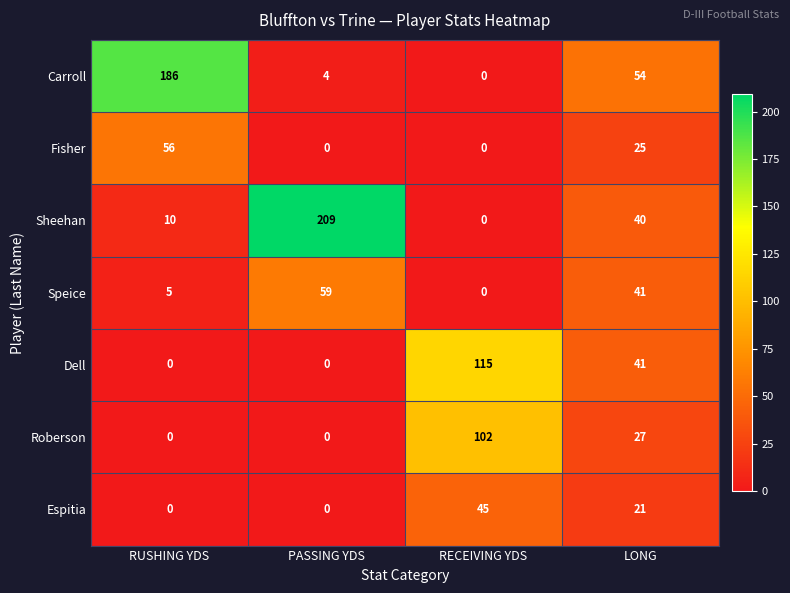

At how many categories does at least one series exceed 55?

3